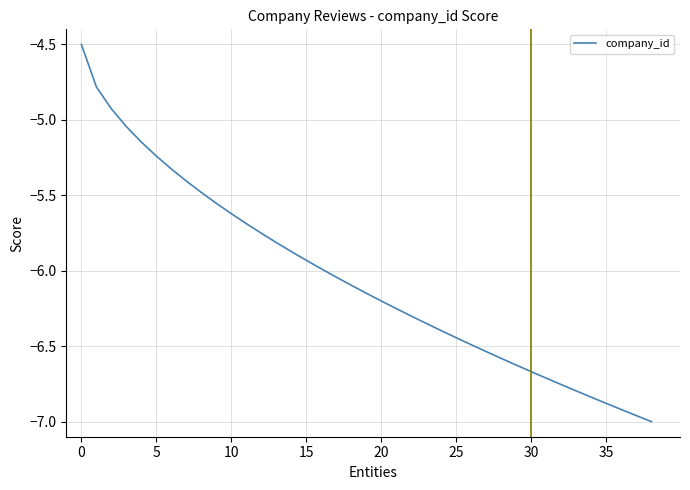

What is the difference between the maximum and minimum values?

2.5